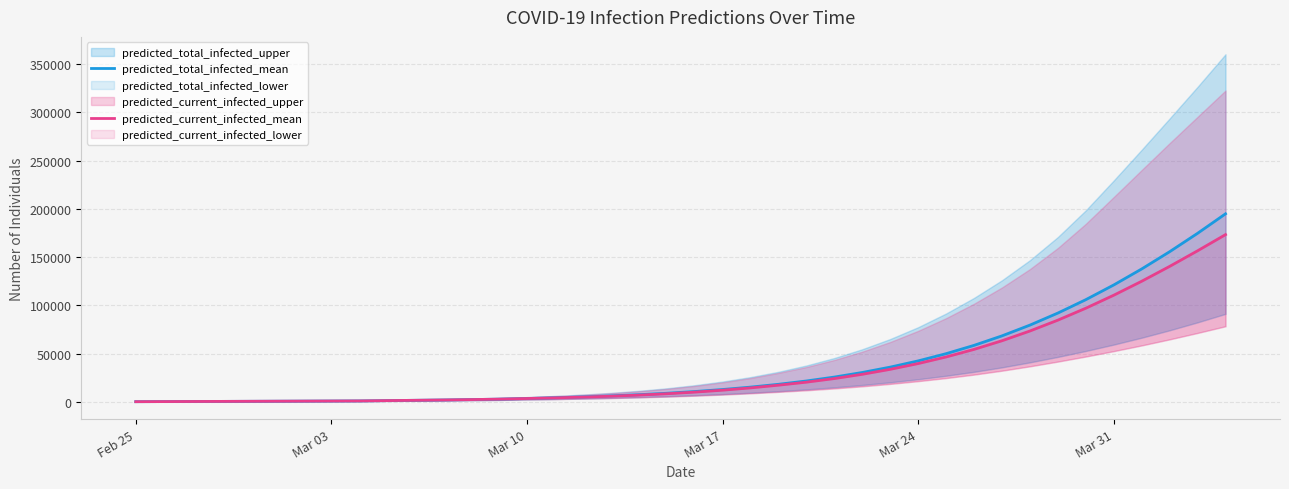

How many lines are shown in the chart?

2